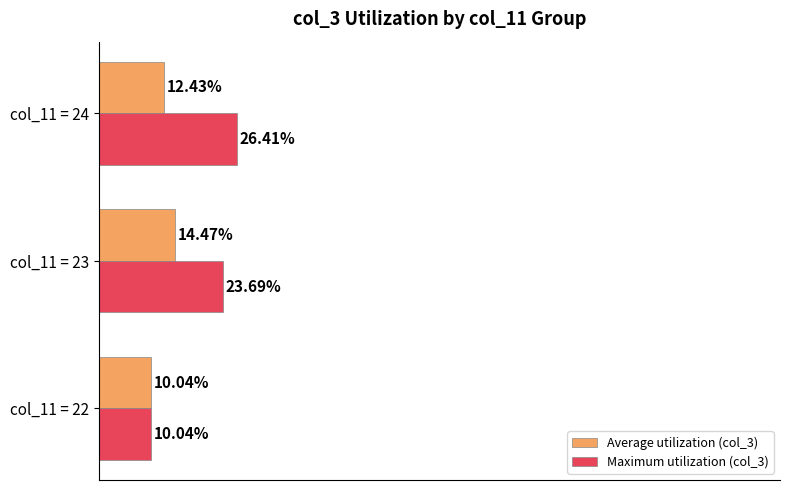

Which series has the largest total across all categories?

Maximum utilization (col_3)